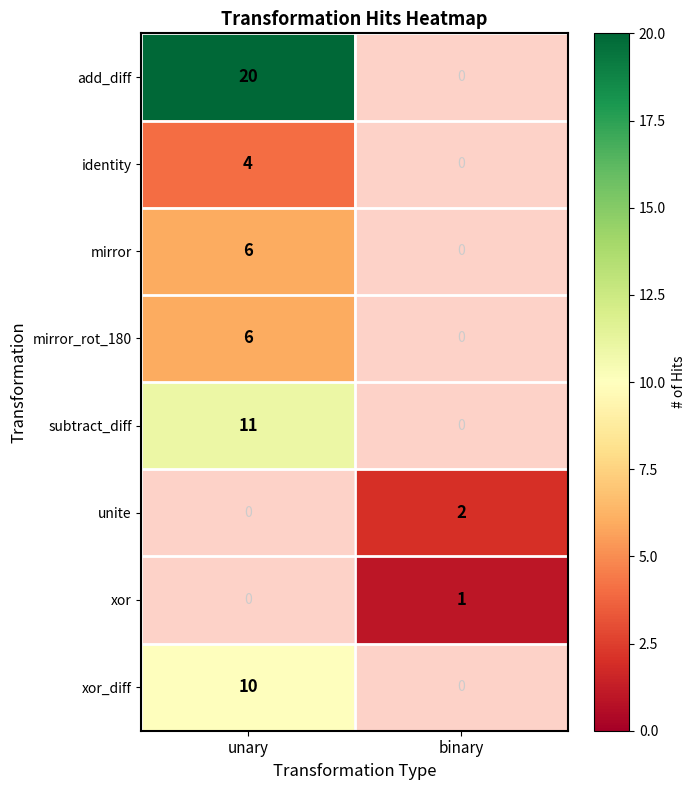

At how many categories does at least one series exceed 14?

1